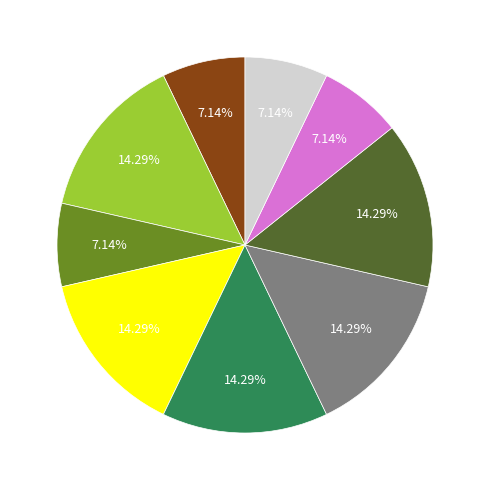

Is there a majority slice in this chart?

No